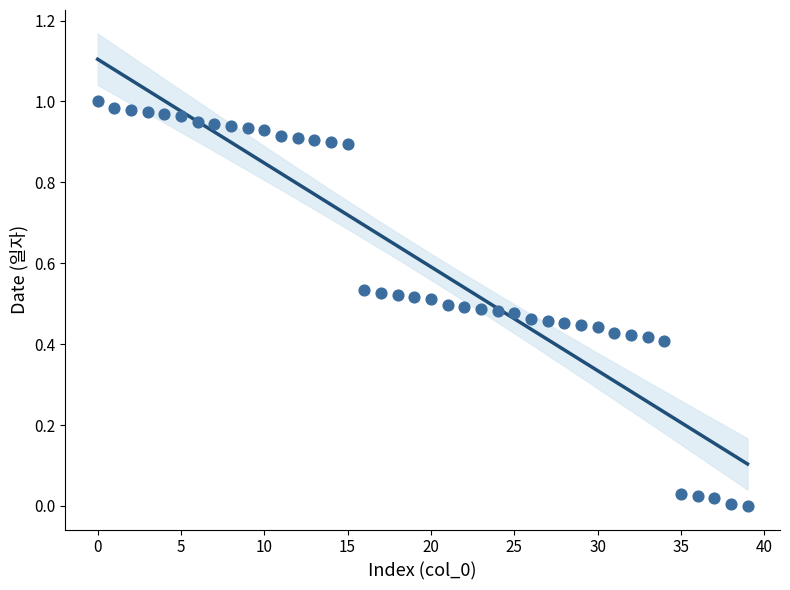

Count the number of points in this scatter plot.

40